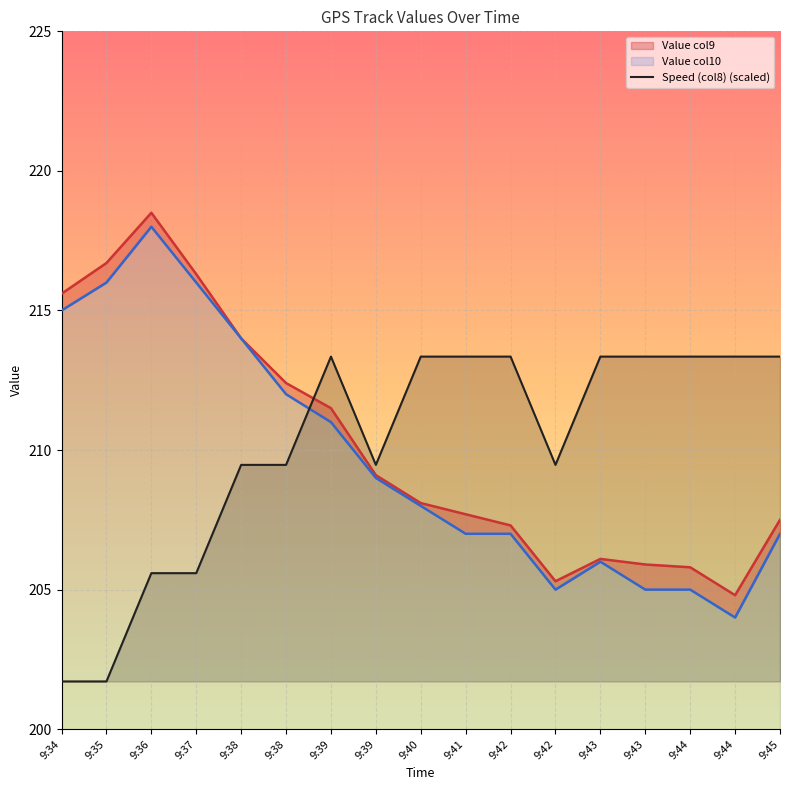

True or false: Value col9 and Value col10 intersect in this chart.

False